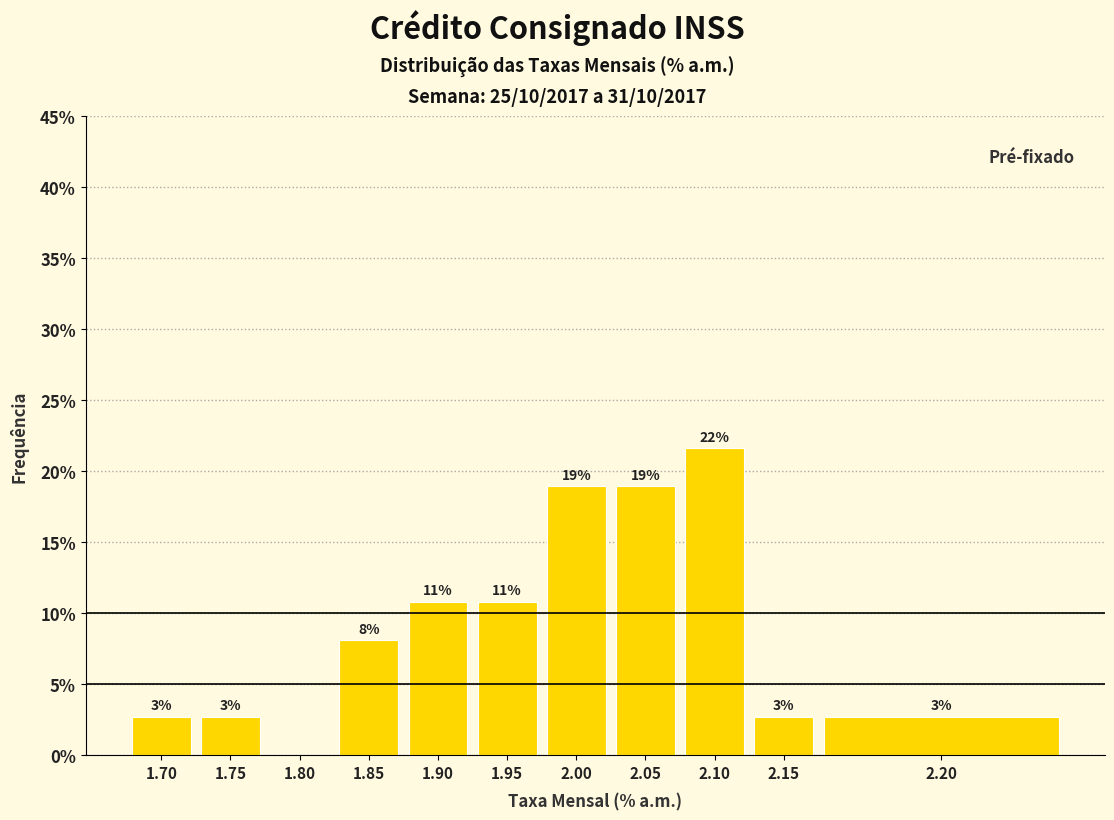

Are the bars horizontal?

No